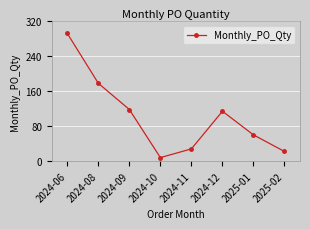

How many interior local peaks (higher than both neighbors) does the data have?

1